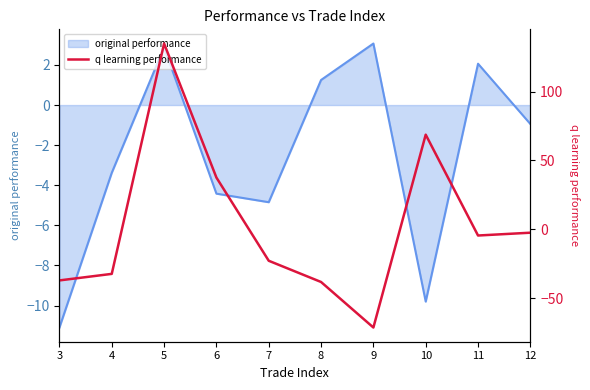

Is it true that the value at 4 is -32.4?

True